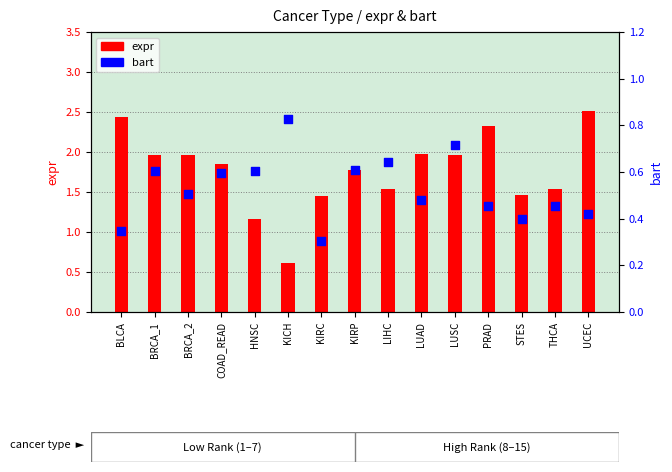

Which series has the largest Y range (max minus min)?

expr